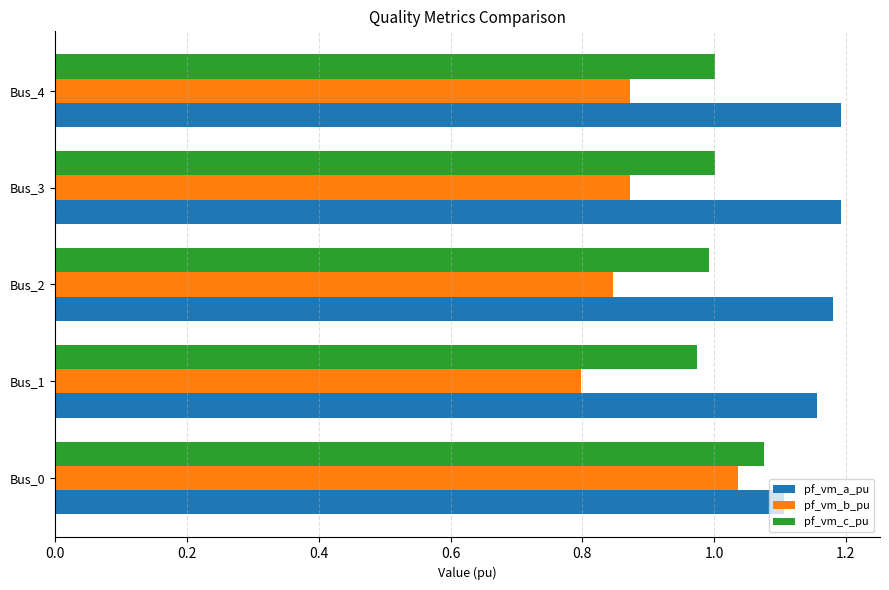

Rank the series by their average value, from lowest to highest.

pf_vm_b_pu, pf_vm_c_pu, pf_vm_a_pu